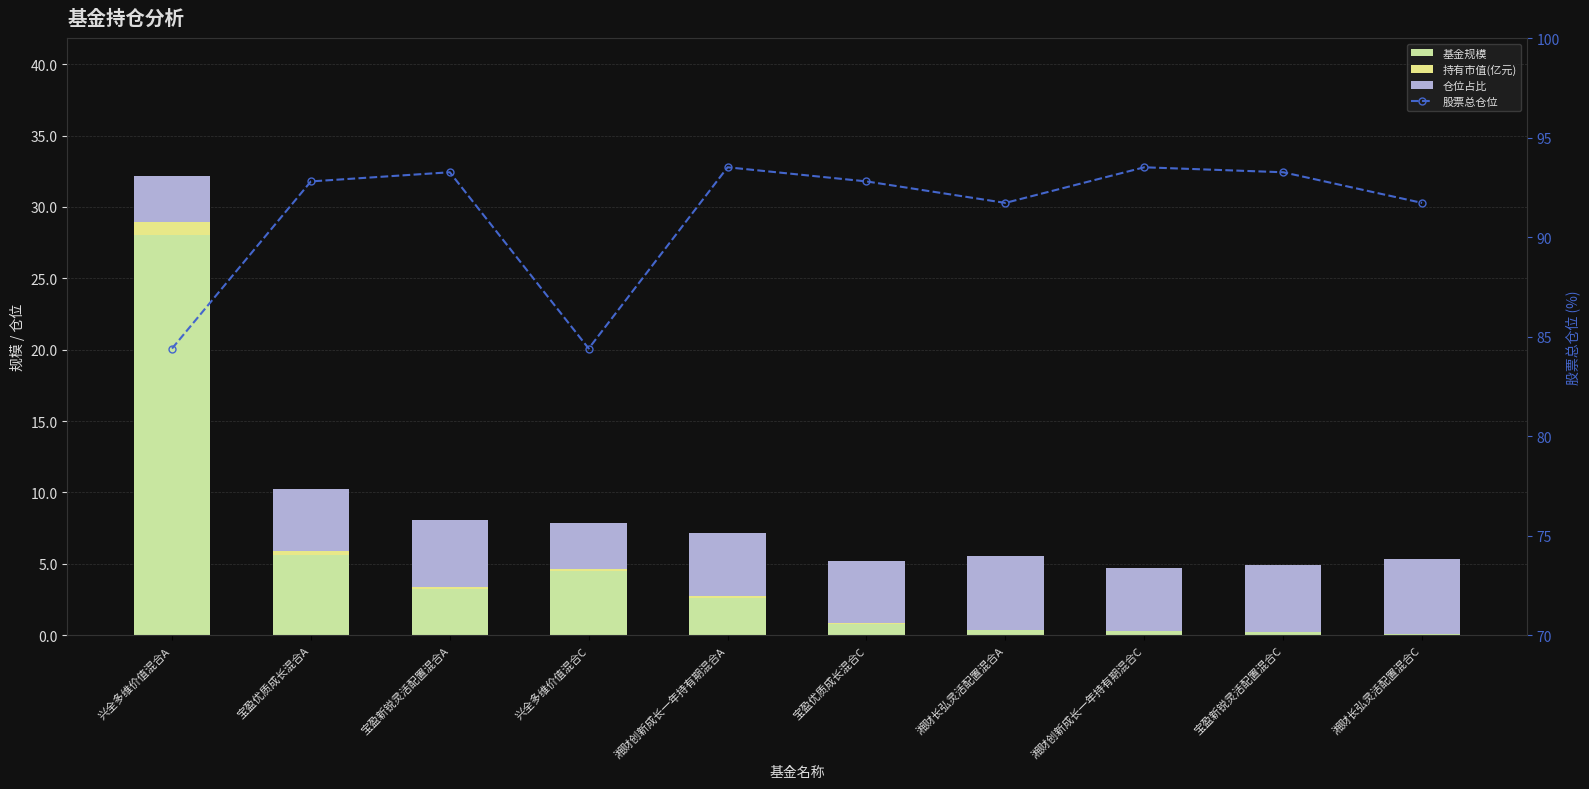

Which series has the widest spread of values?

基金规模